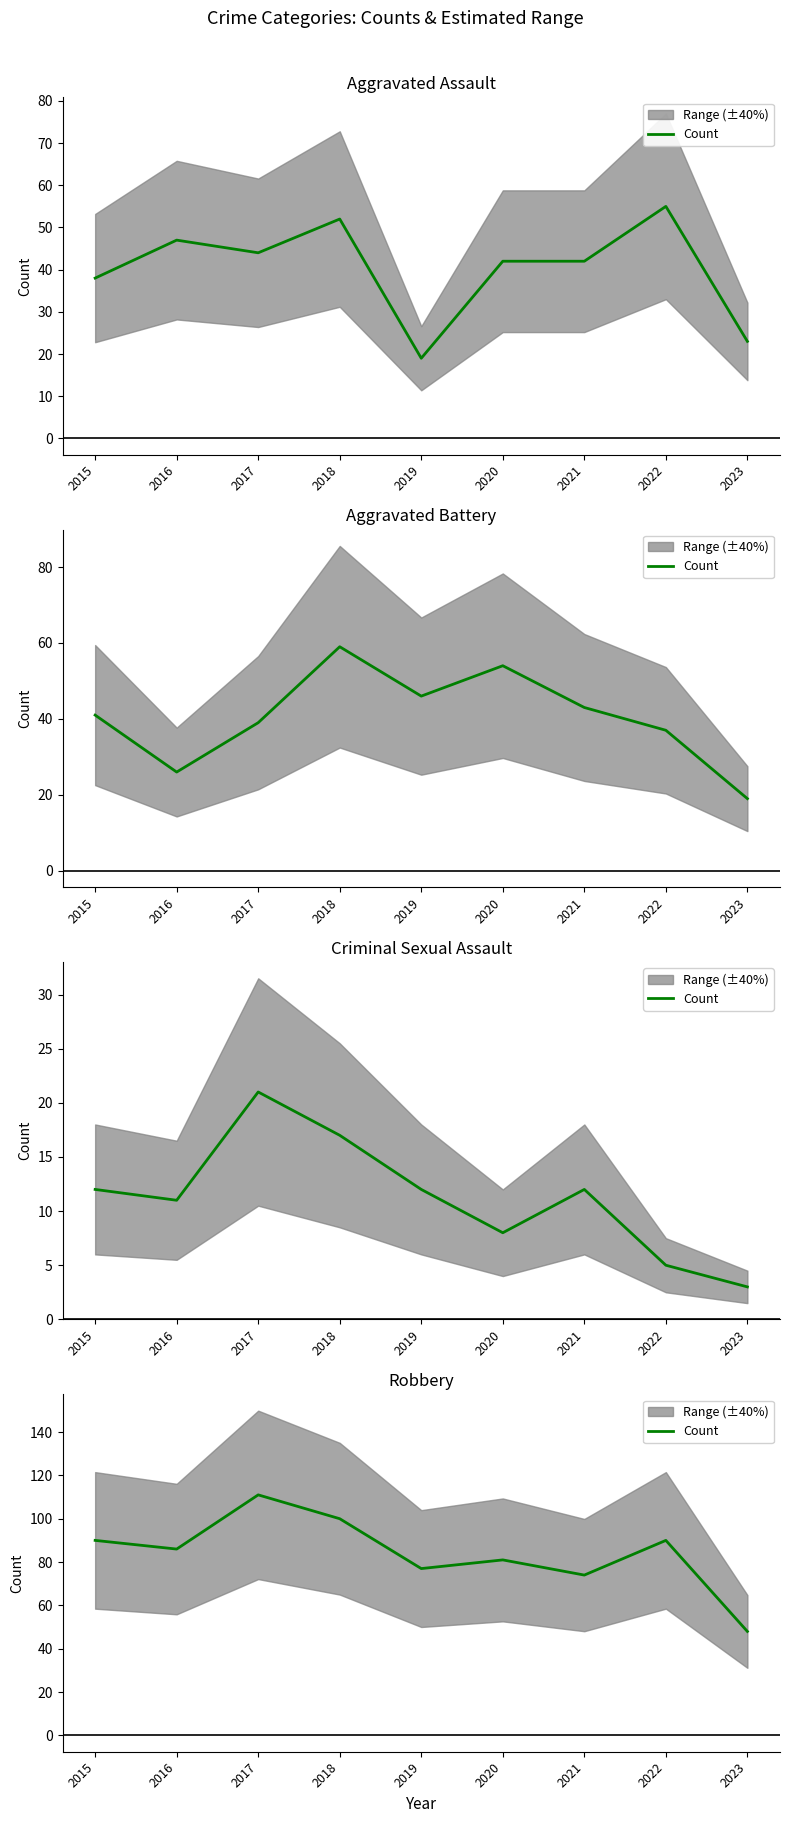

Where is the data nearest to the value 79?

2019